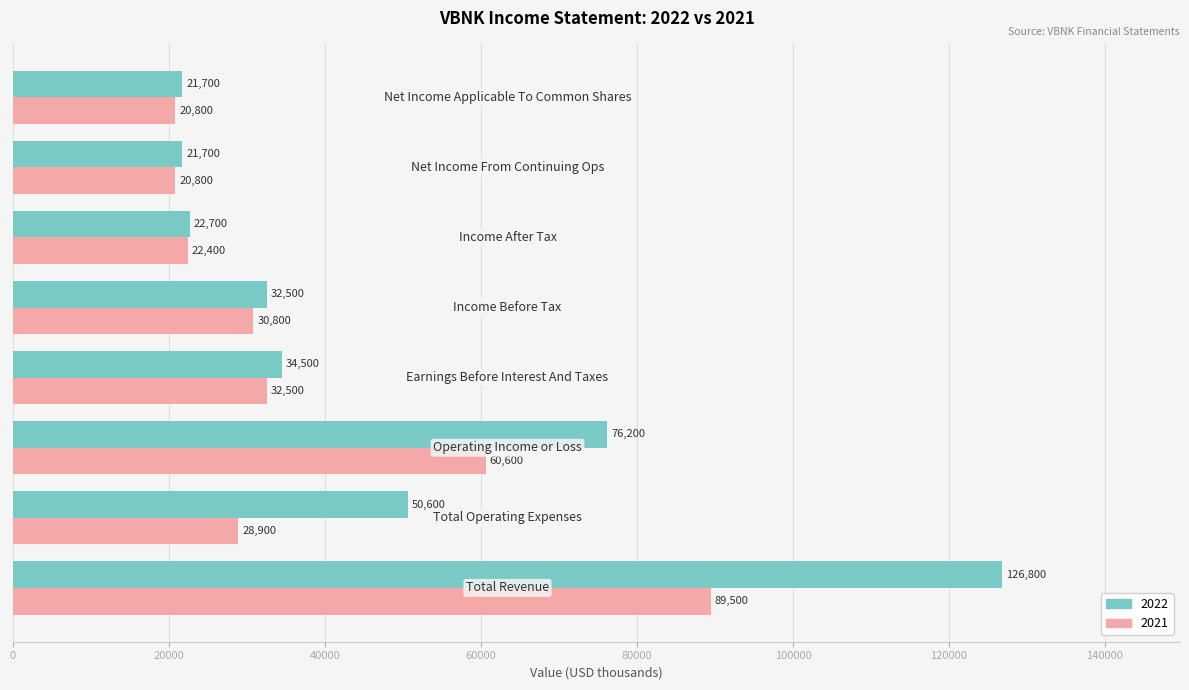

What is the difference between the maximum and minimum values in the 2022 series?

105100